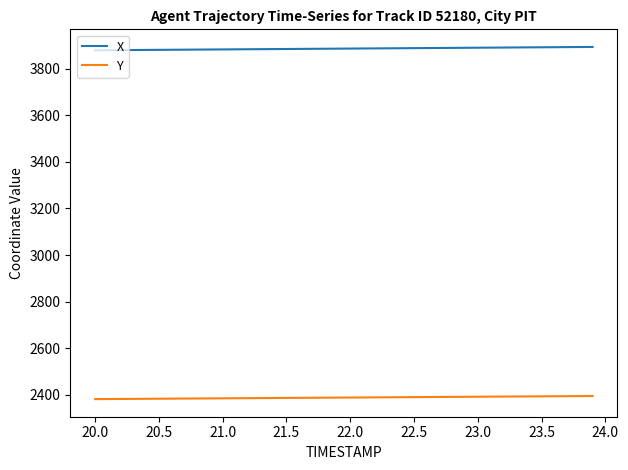

What is the minimum value for X?

3878.2